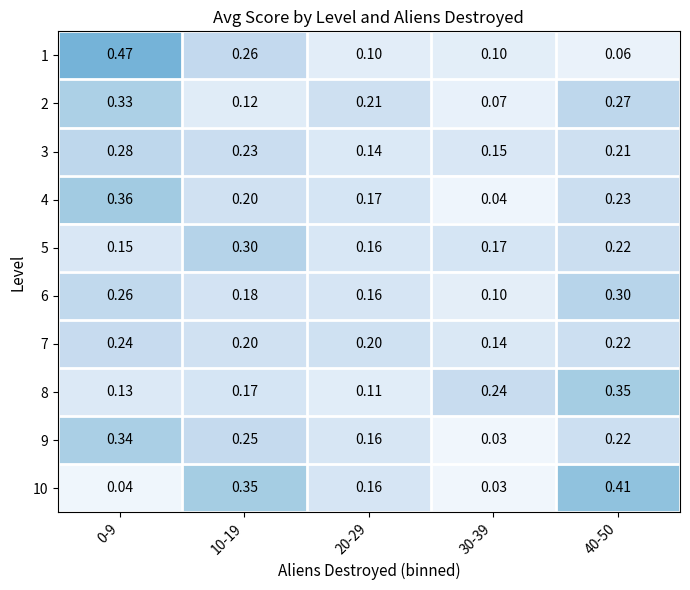

Is the value of 2 at 0-9 greater than the value of 7 at 20-29?

Yes